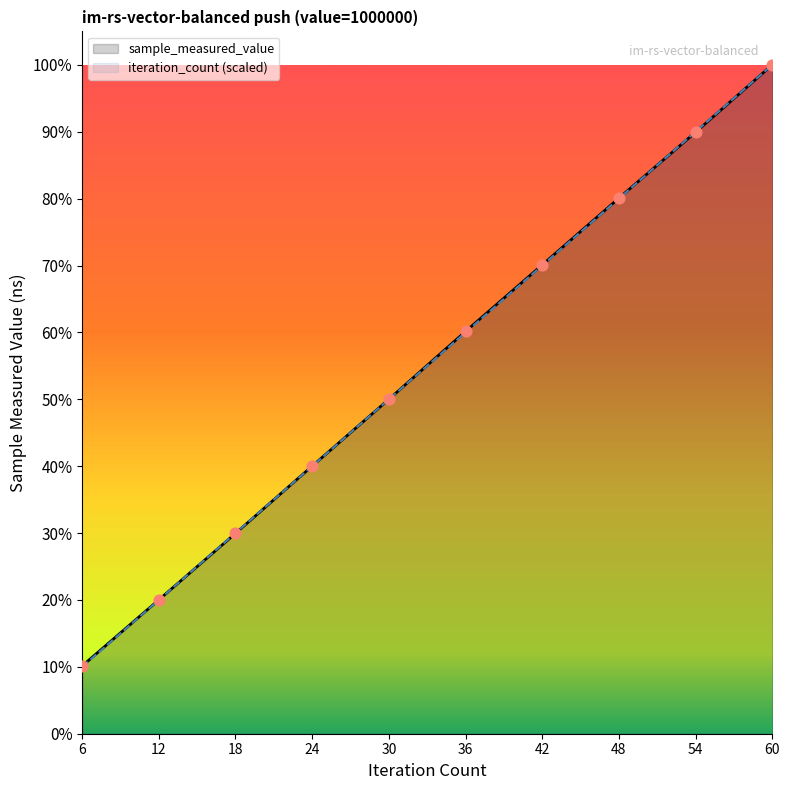

At which category is the sum across all series the highest?

60